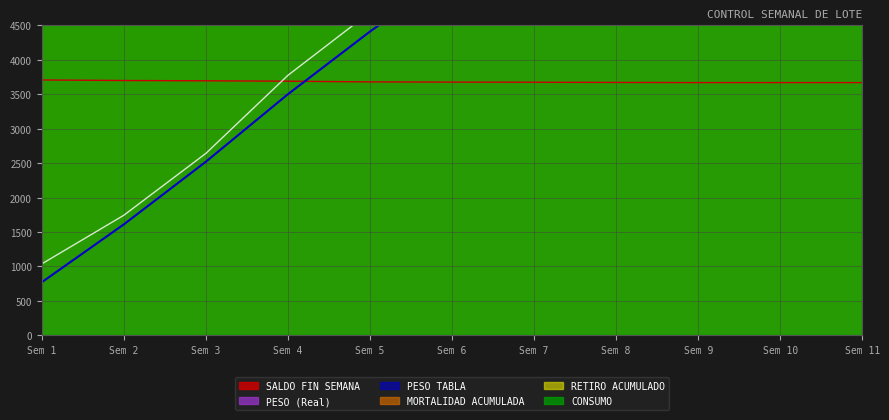

Is this an area chart (filled region under the line)?

No